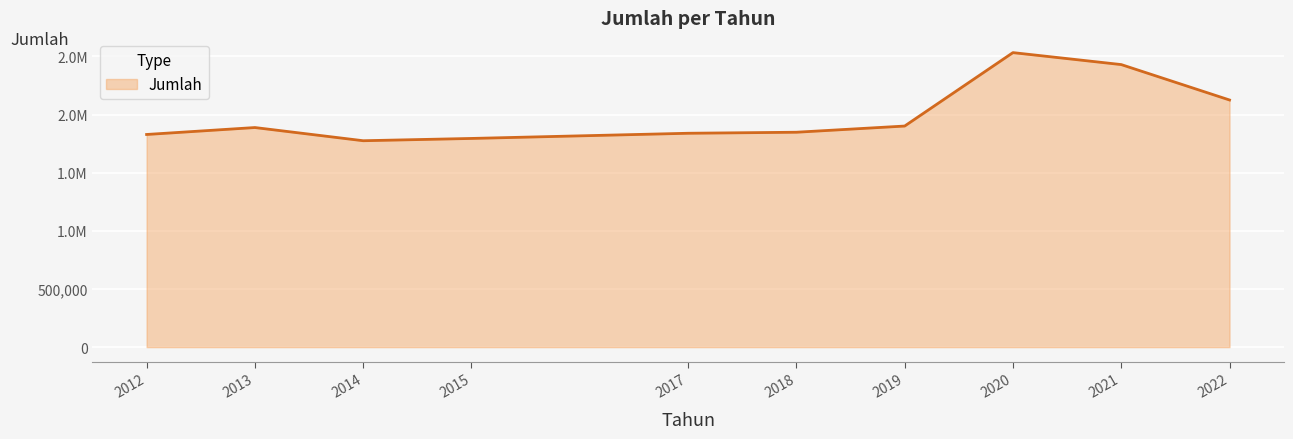

At which category does the chart reach its minimum across all series?

2014